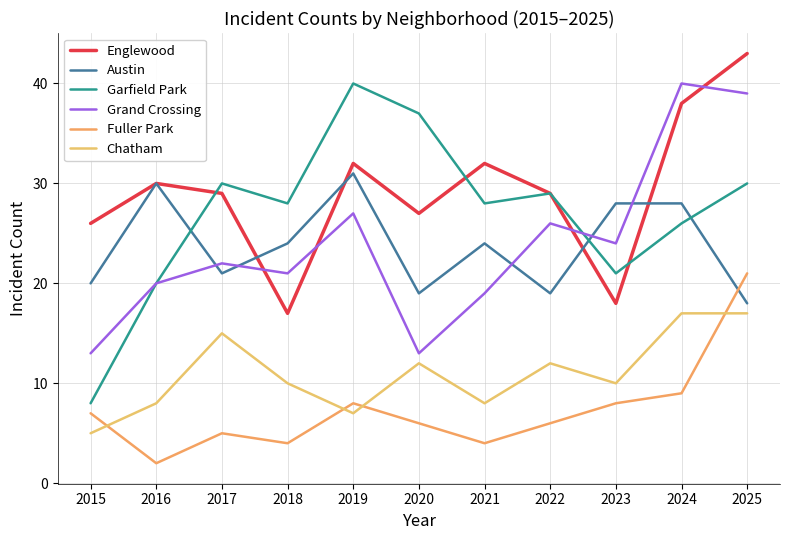

Reading left to right, transcribe all the data shown in this chart.

Englewood: 2015=26	2016=30	2017=29	2018=17	2019=32	2020=27	2021=32	2022=29	2023=18	2024=38	2025=43
Austin: 2015=20	2016=30	2017=21	2018=24	2019=31	2020=19	2021=24	2022=19	2023=28	2024=28	2025=18
Garfield Park: 2015=8	2016=20	2017=30	2018=28	2019=40	2020=37	2021=28	2022=29	2023=21	2024=26	2025=30
Grand Crossing: 2015=13	2016=20	2017=22	2018=21	2019=27	2020=13	2021=19	2022=26	2023=24	2024=40	2025=39
Fuller Park: 2015=7	2016=2	2017=5	2018=4	2019=8	2020=6	2021=4	2022=6	2023=8	2024=9	2025=21
Chatham: 2015=5	2016=8	2017=15	2018=10	2019=7	2020=12	2021=8	2022=12	2023=10	2024=17	2025=17